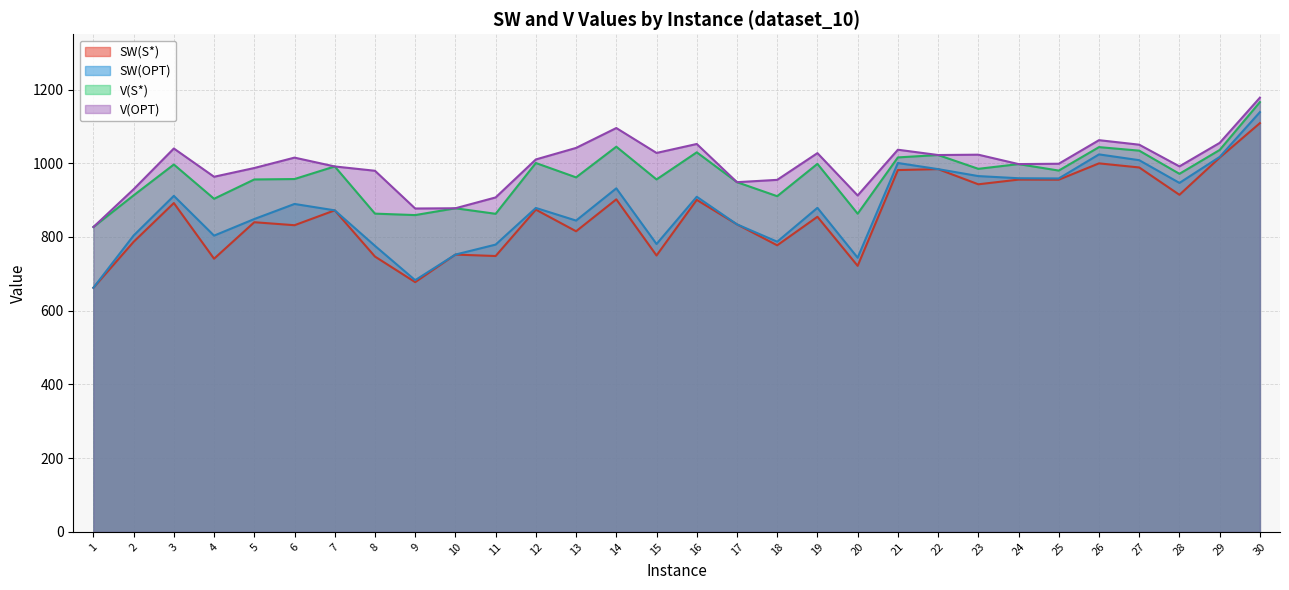

Rank the series at 13 from lowest to highest value.

SW(S*), SW(OPT), V(S*), V(OPT)